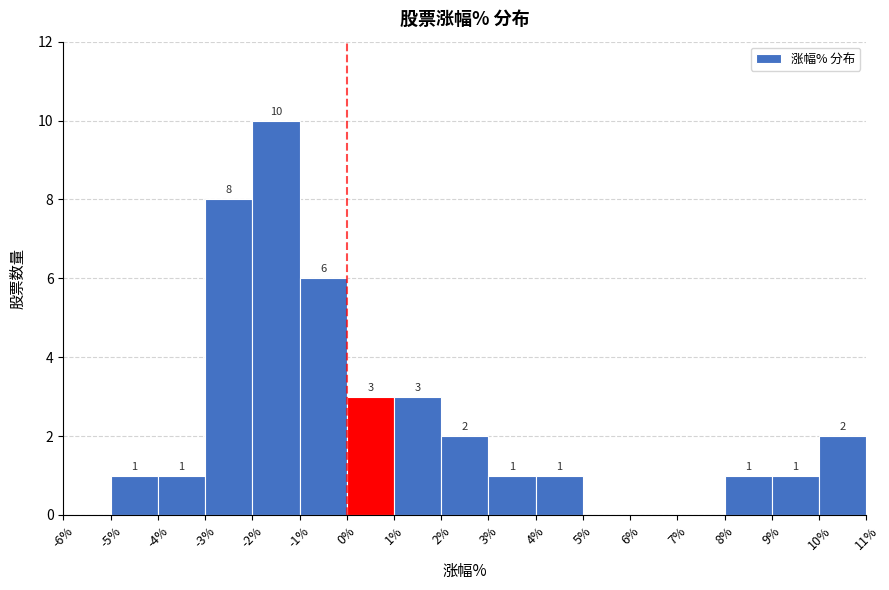

Which range on the x-axis has the tallest bar?

-2% to -1%